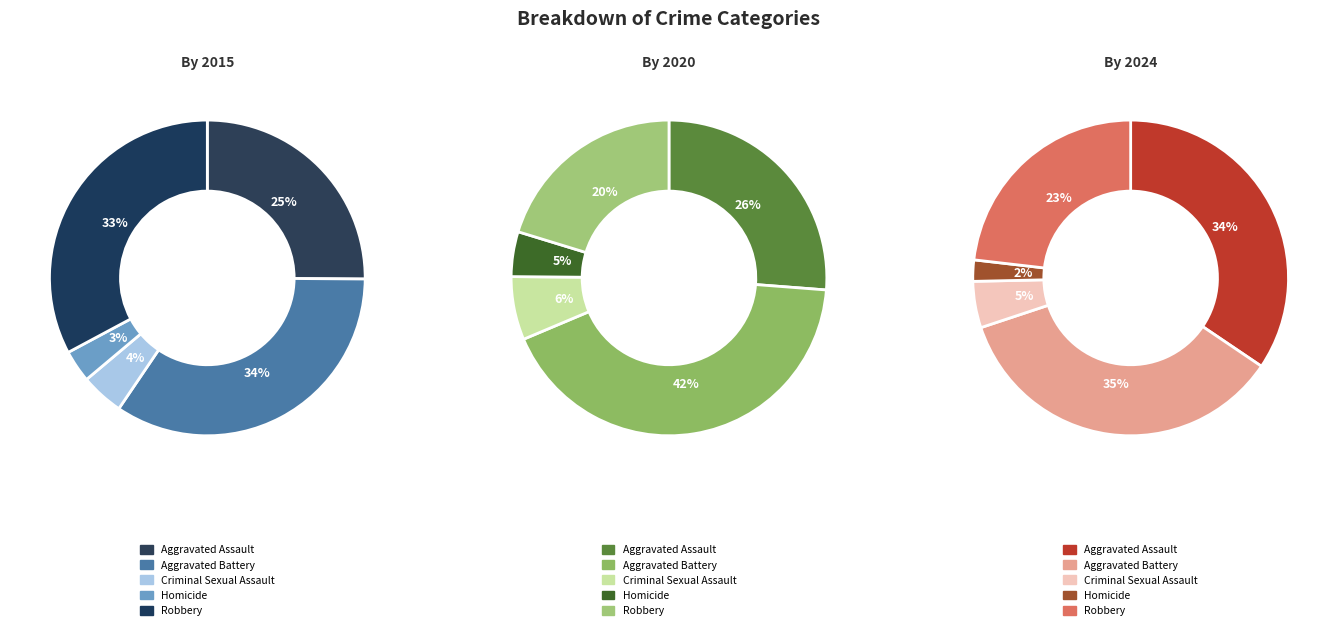

To the nearest percent, what is the combined percentage of Aggravated Battery and Robbery?

59%